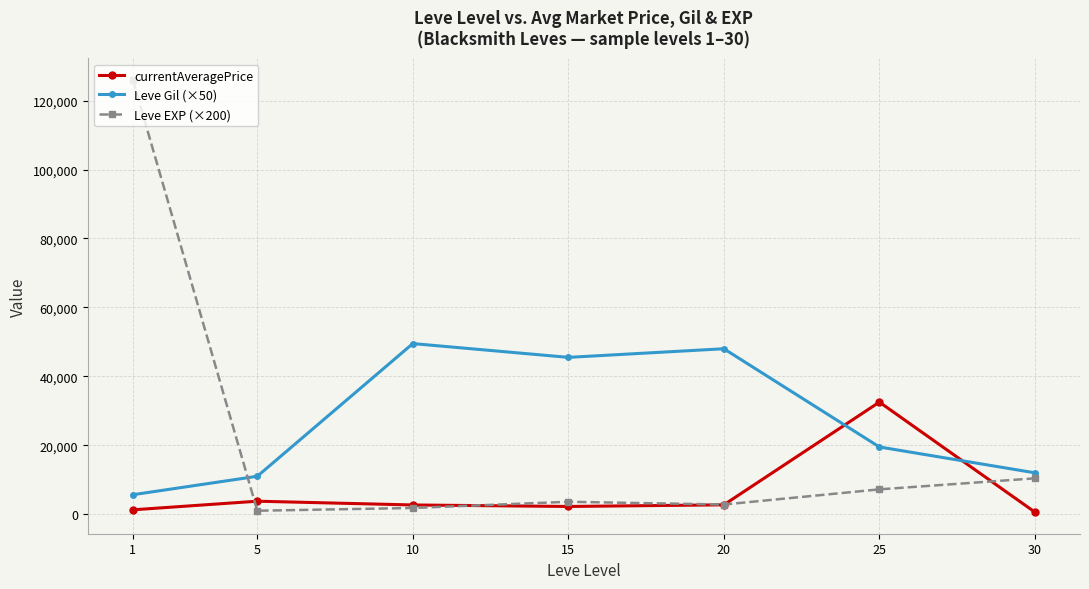

Where do Leve Gil (×50) and Leve EXP (×200) first cross each other?

1 and 5